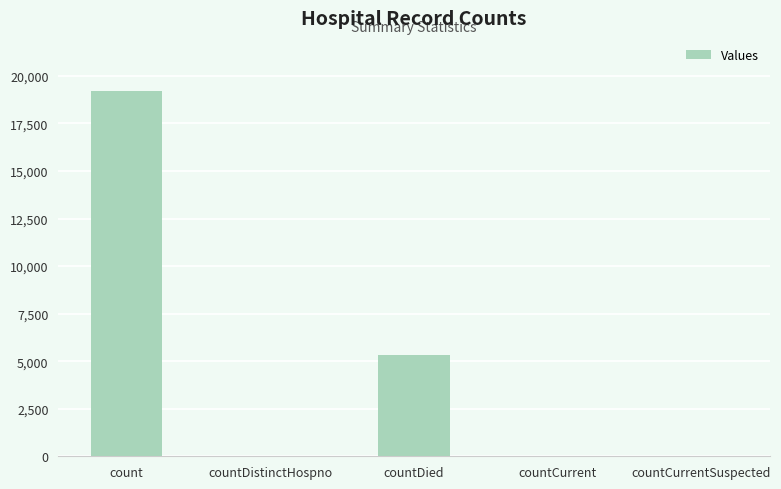

Is it true that the value at countCurrentSuspected is 10841?

False